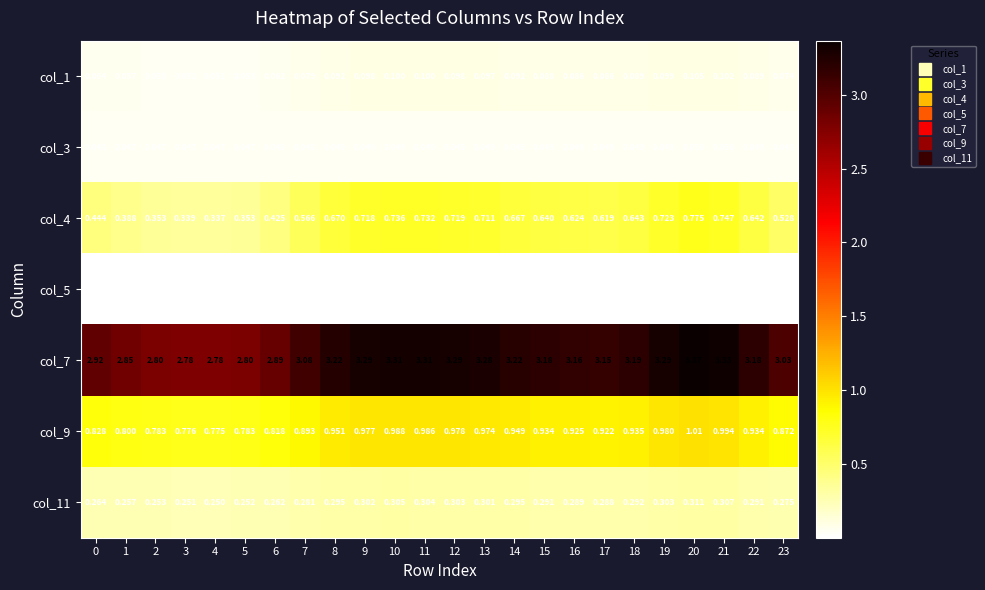

What is the total value across all series at 10?

5.5